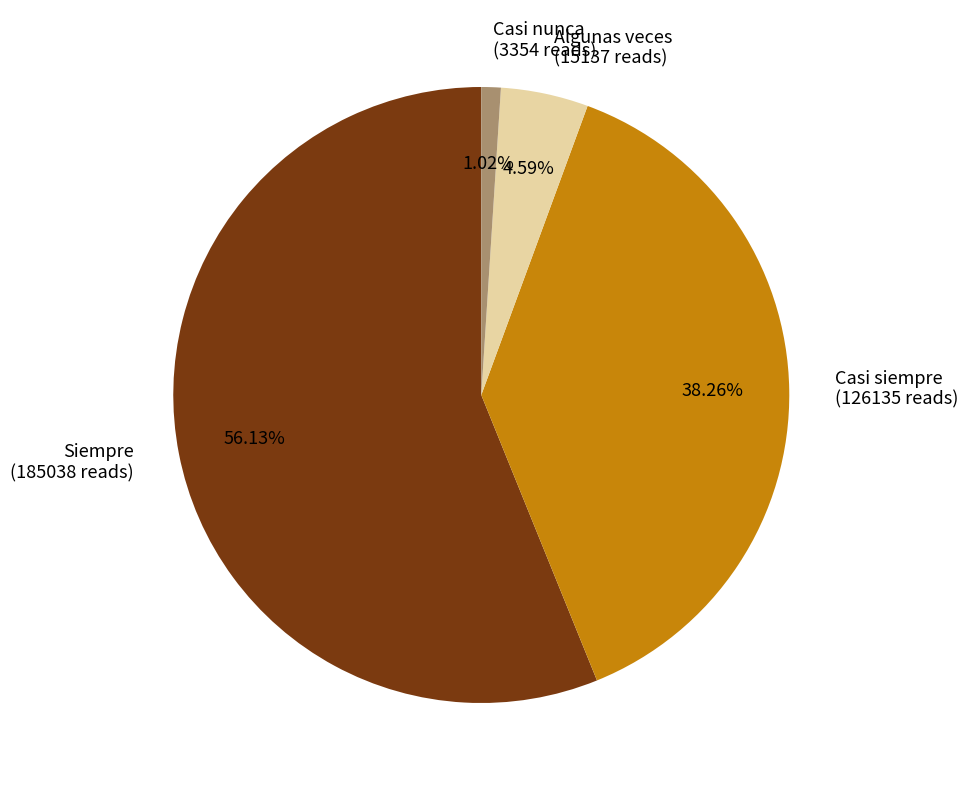

What portion of the pie excludes Siempre?

43.9%